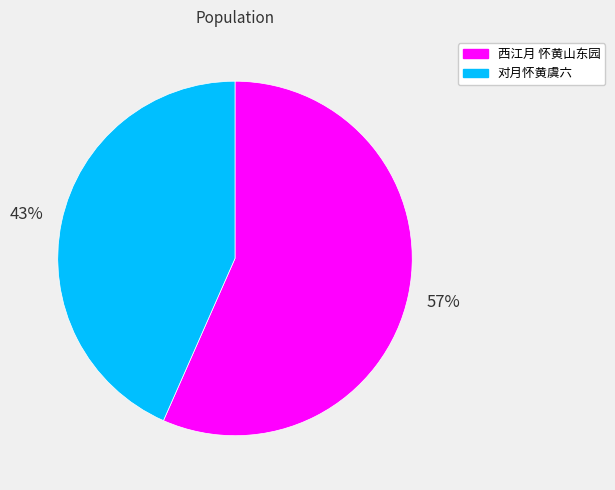

Count the number of slices in the pie.

2